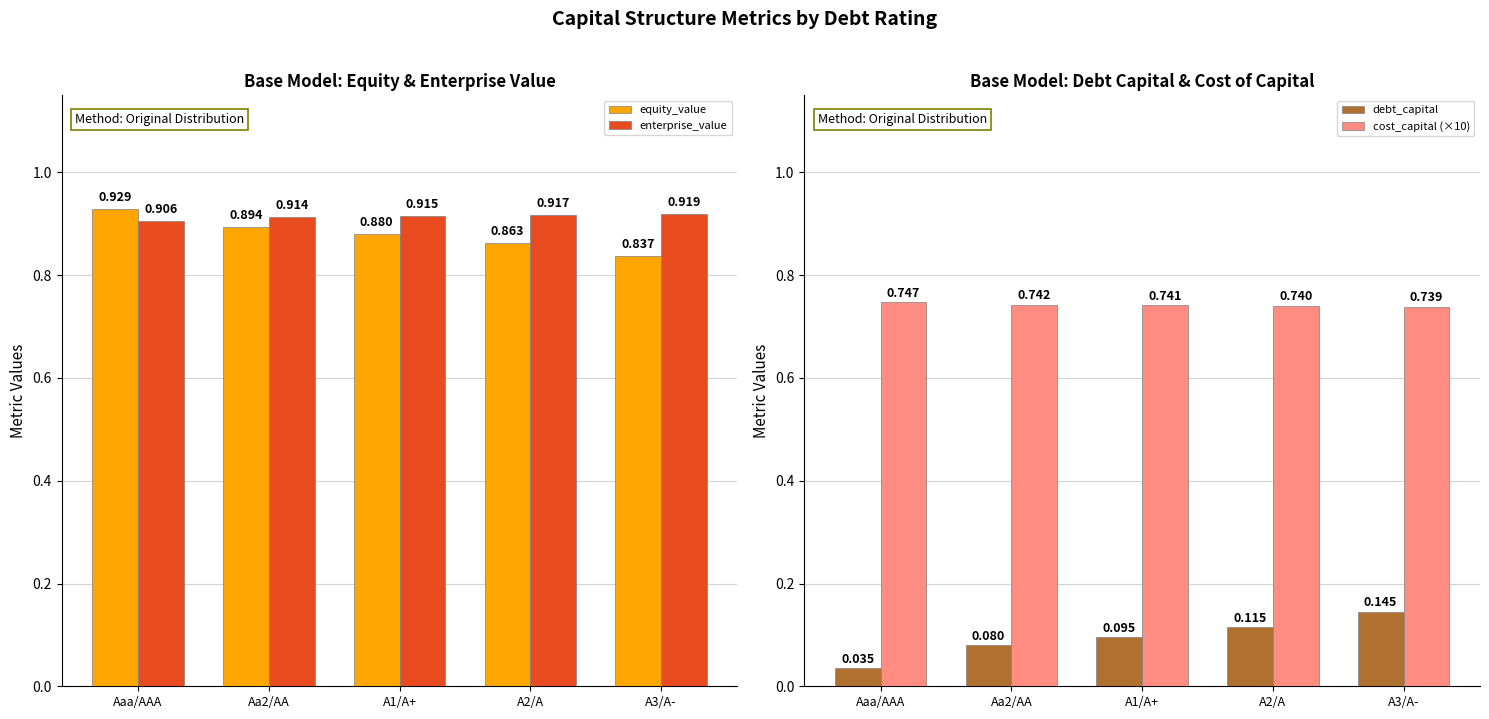

Between Aa2/AA and A1/A+, which series saw the biggest shift?

debt_capital